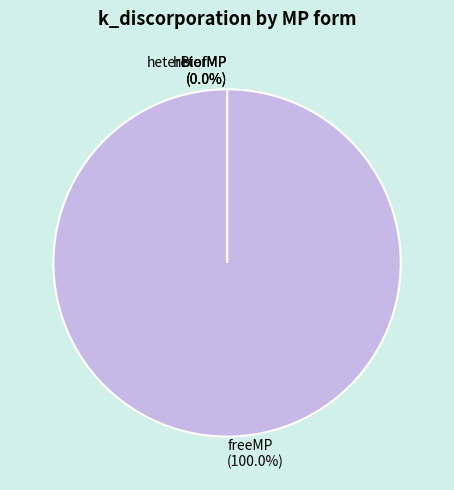

How many segments does this pie chart have?

4